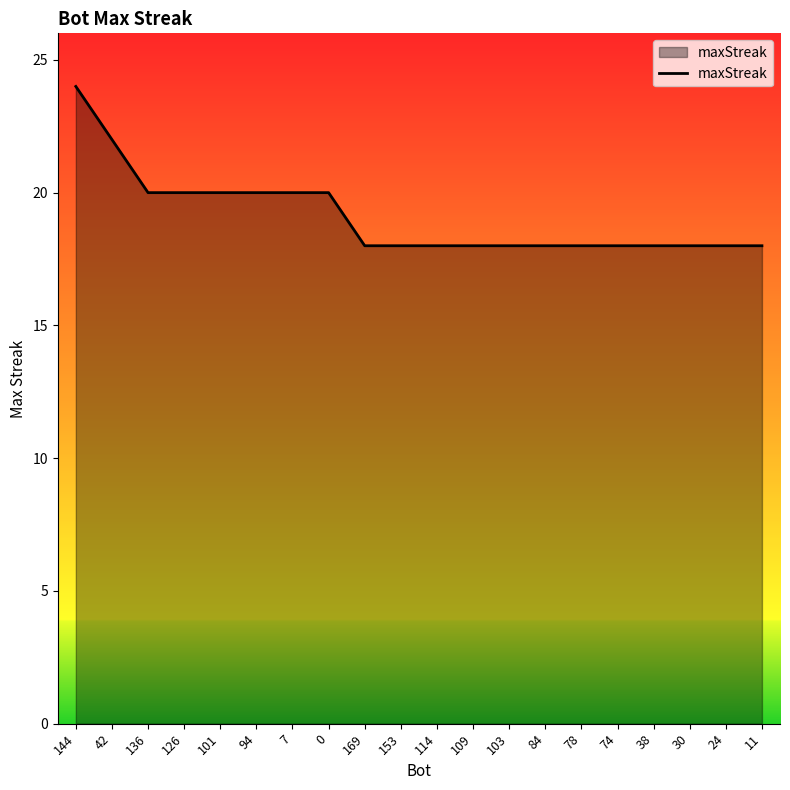

How many categories are shown in the chart?

20